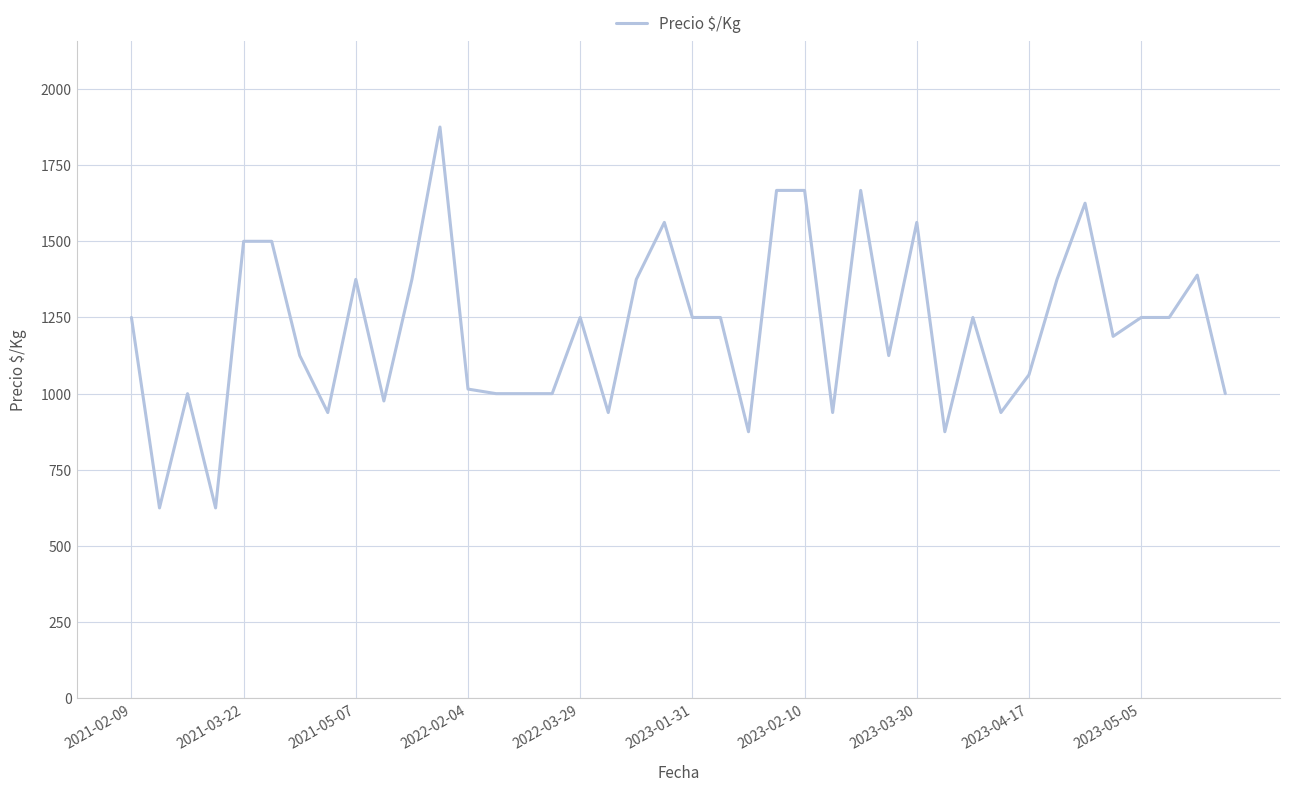

What is the smallest value displayed?

625